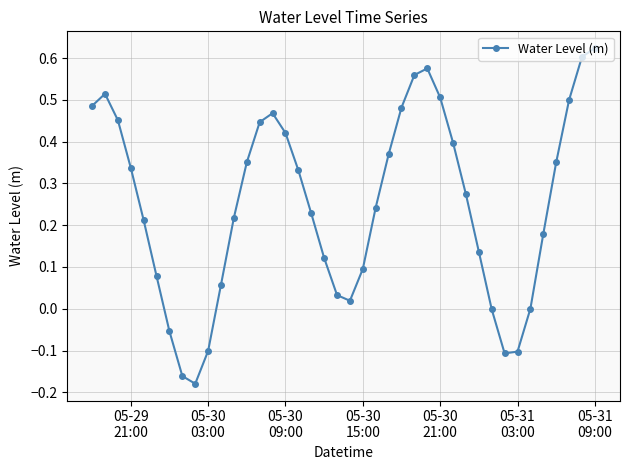

What is the sum of all values?

10.0